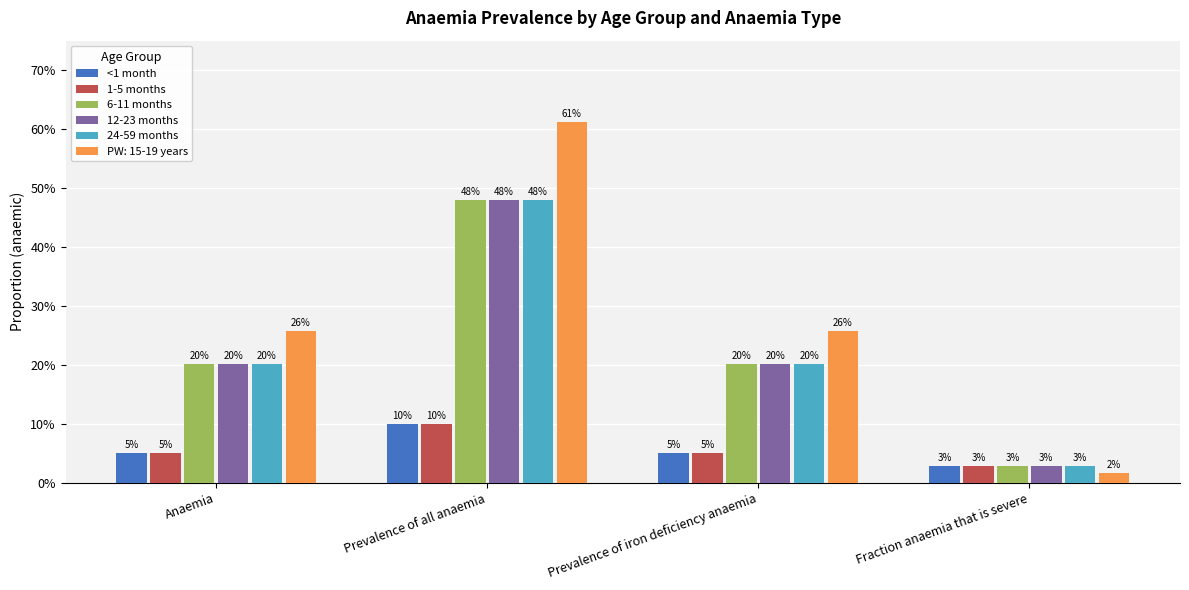

Does the chart contain any negative values?

No